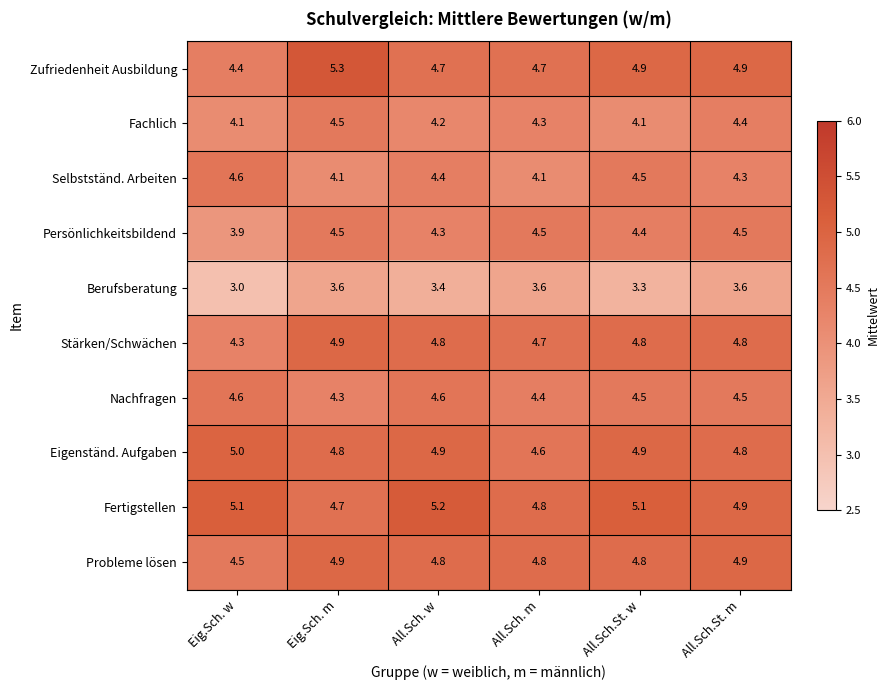

The Nachfragen series shows 2.3 at Eig.Sch. m. True or false?

False